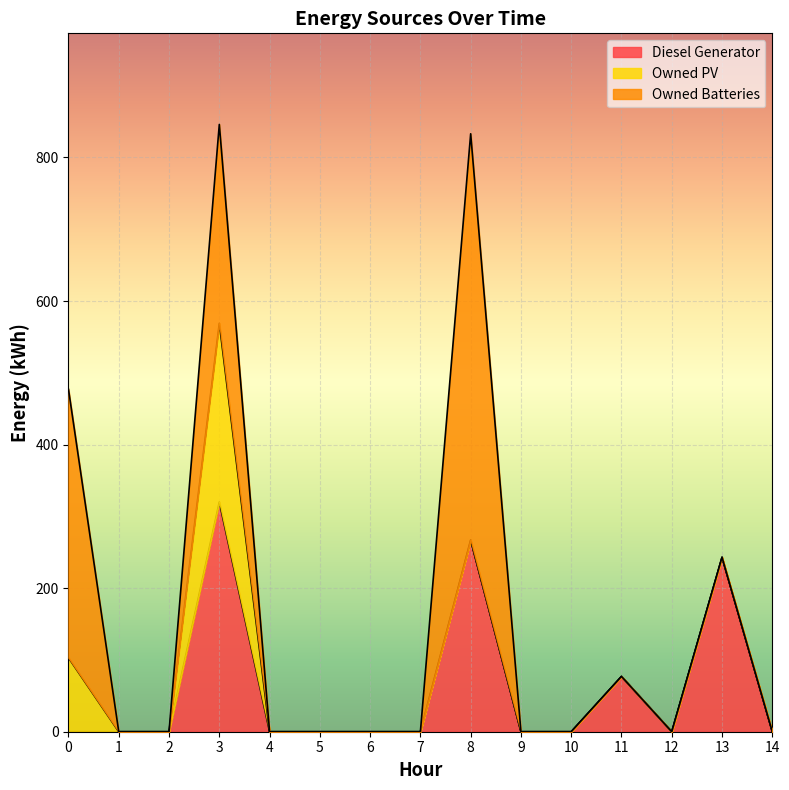

True or false: Diesel Generator and Owned Batteries cross at least once.

False